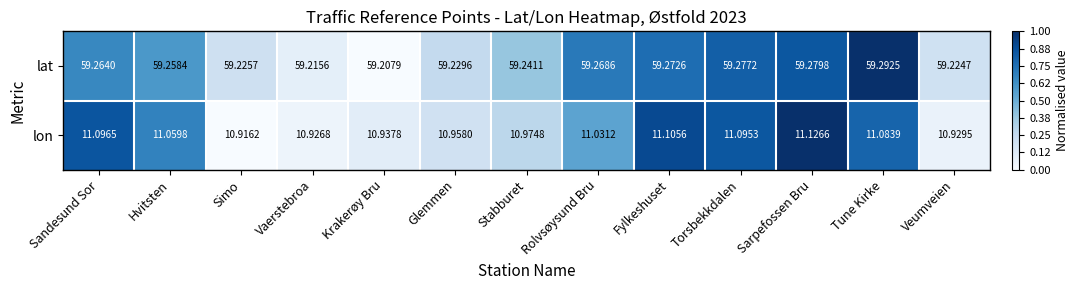

Which series has the largest range (max minus min)?

lon